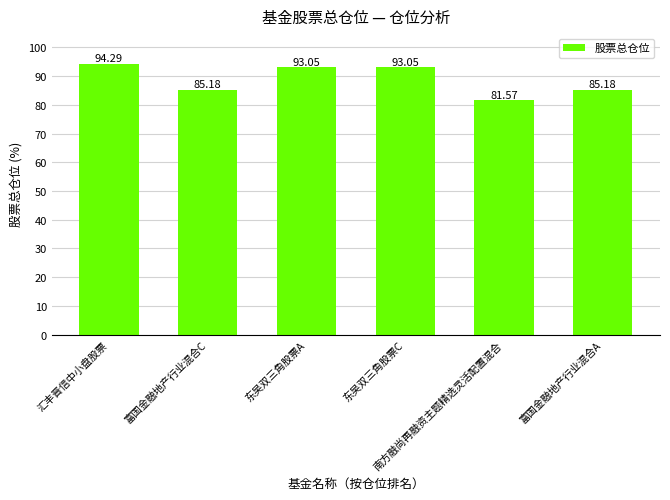

What is the difference between the second highest and minimum values?

11.5